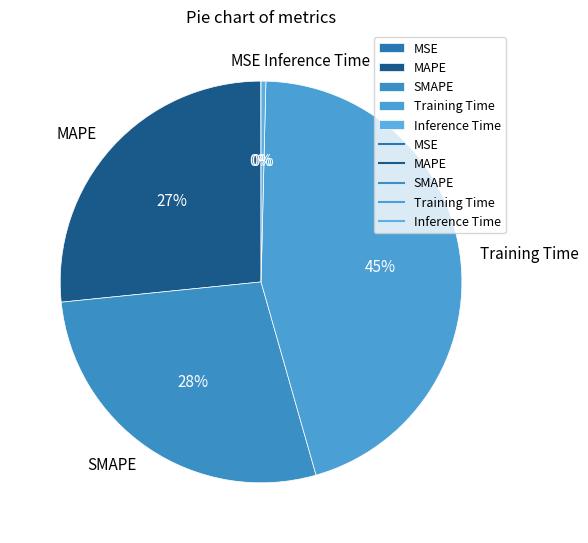

Is Inference Time the majority of the pie?

No